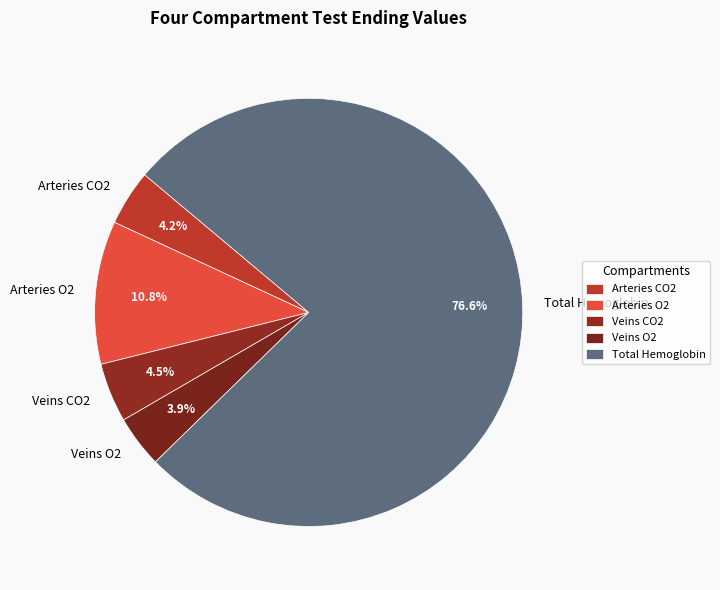

How many segments does this pie chart have?

5